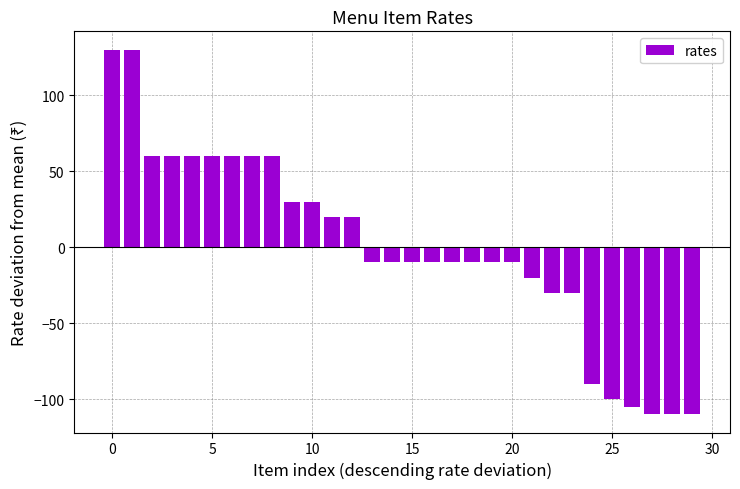

What is the maximum value shown in the chart?

130.2